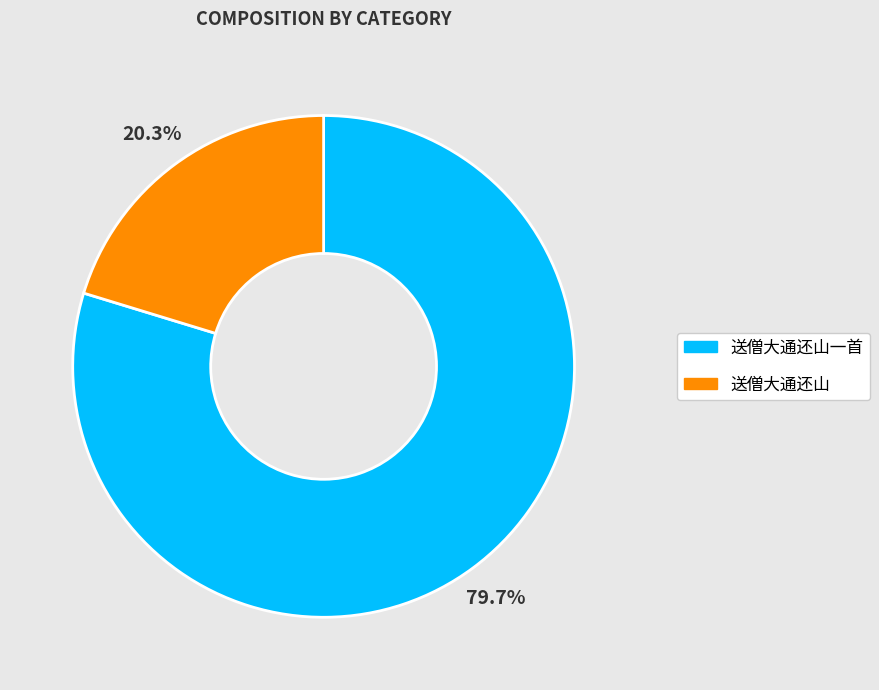

Does any single category account for the majority?

Yes